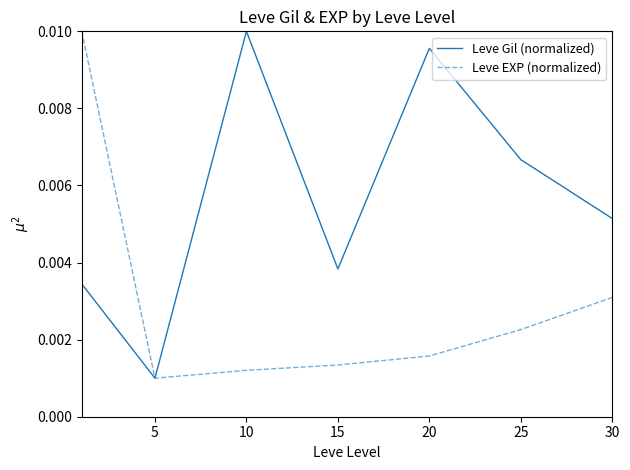

How many interior local peaks does the Leve Gil (normalized) series have?

2